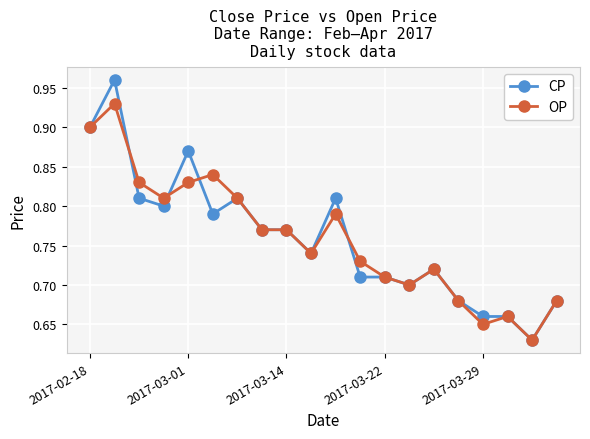

What is the difference between the maximum and minimum values in the OP series?

0.3